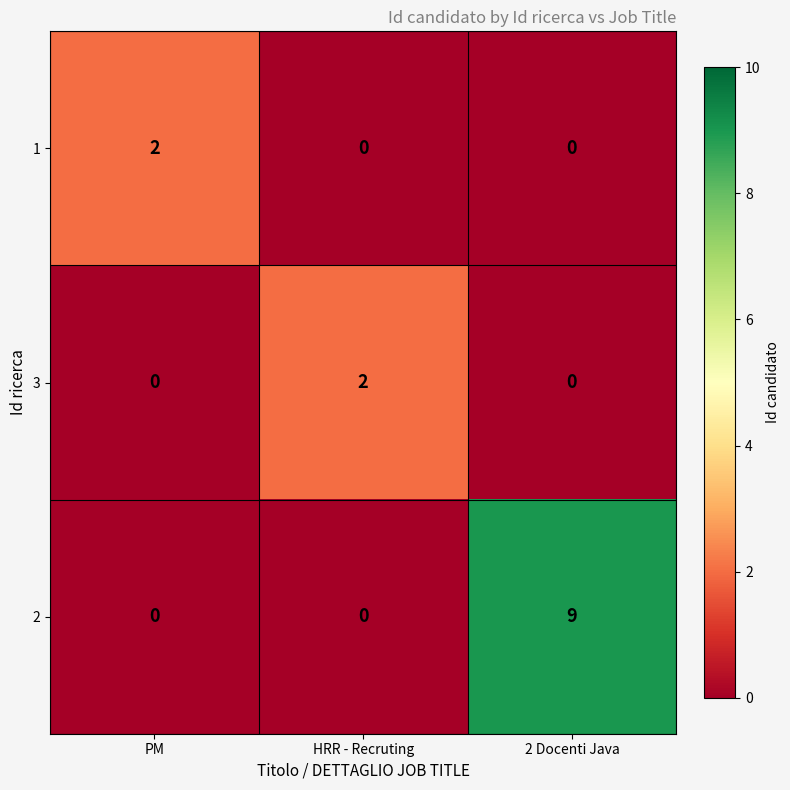

How many values in the 3 series exceed 0?

1